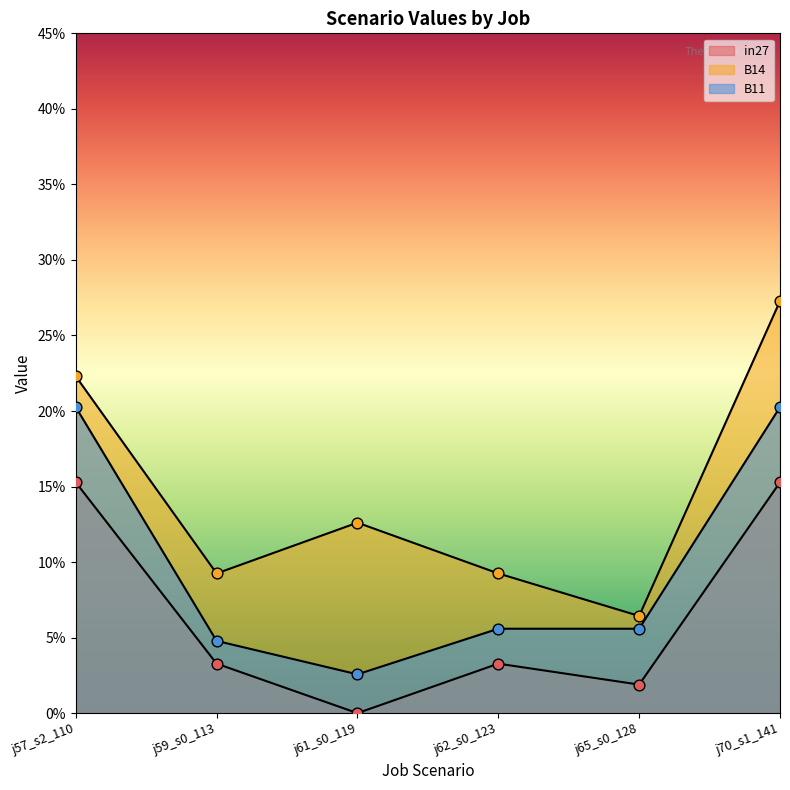

Is the value of B11 at j57_s2_110 greater than the value of B14 at j57_s2_110?

No